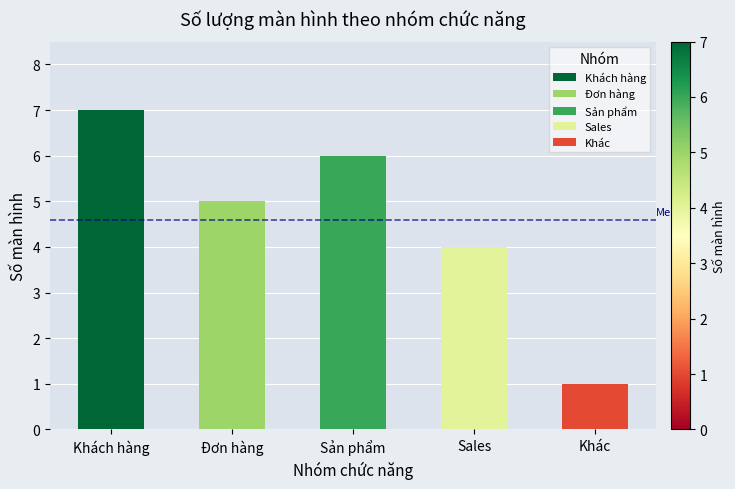

What is the difference between the second highest and minimum values?

5